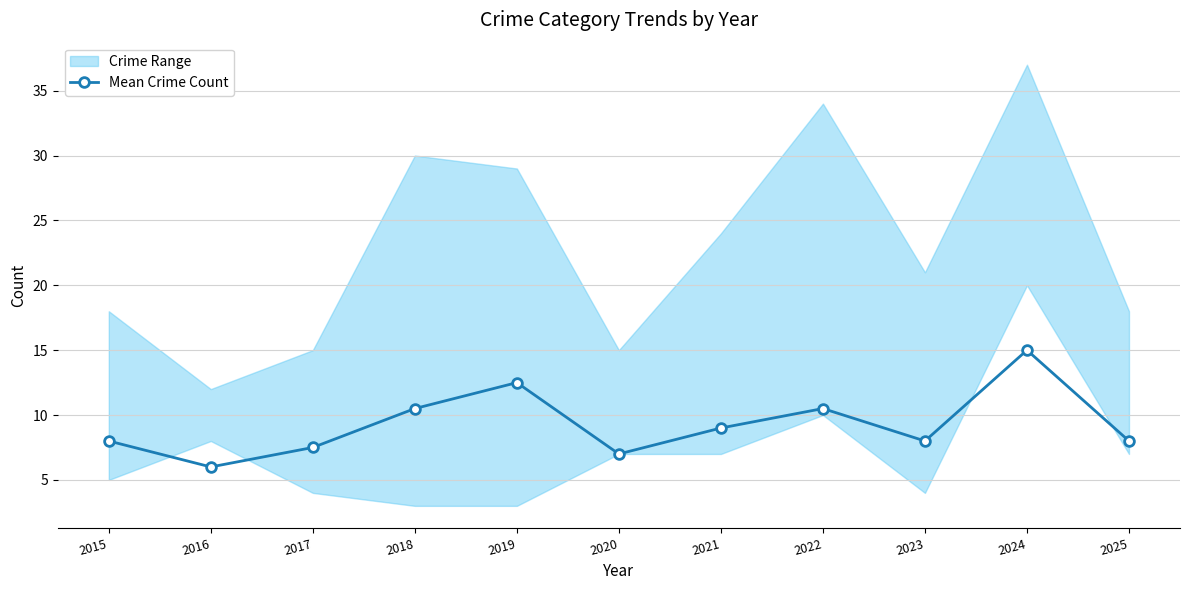

The value at 2016 is 6.0. True or false?

True